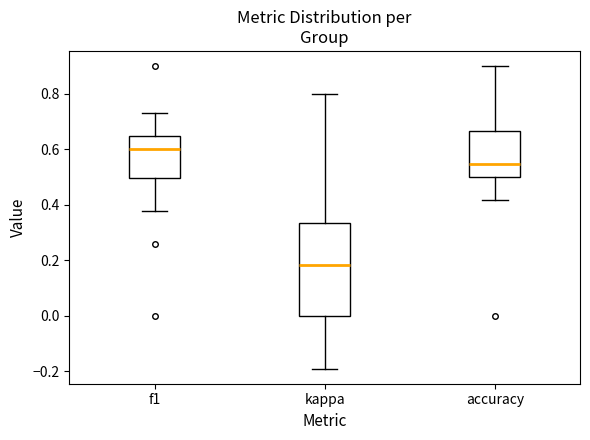

Which box's median line is the lowest?

kappa